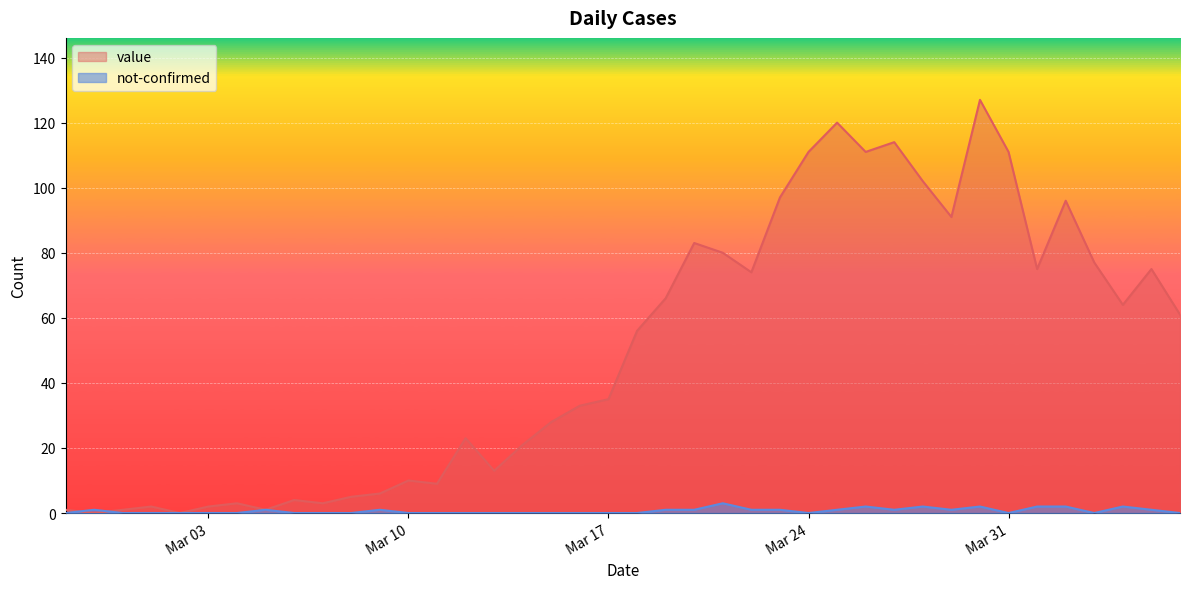

How many data points does each series have?

40